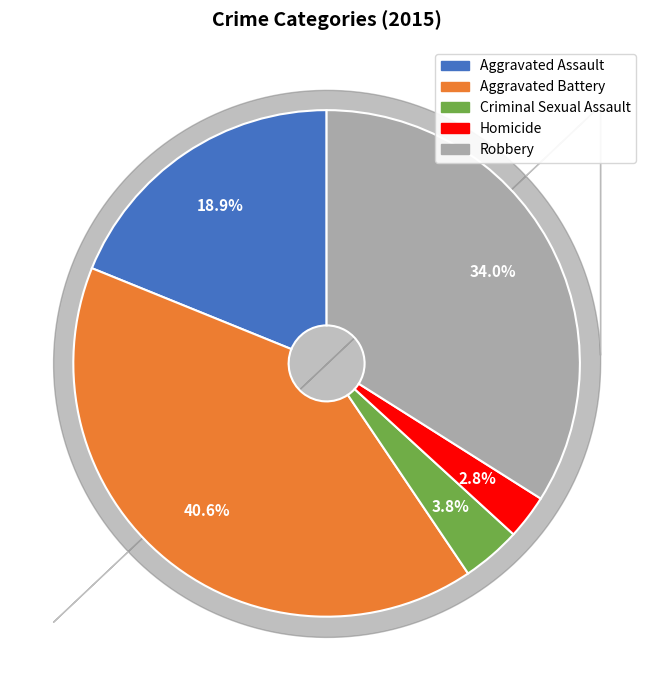

To the nearest percent, what portion does Aggravated Assault represent?

19%